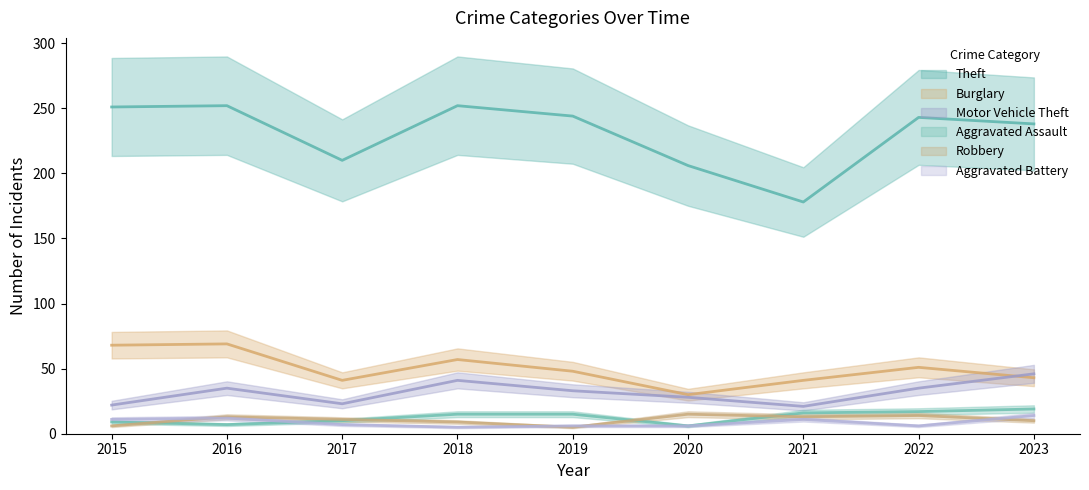

The Aggravated Assault series shows 34 at 2023. True or false?

False